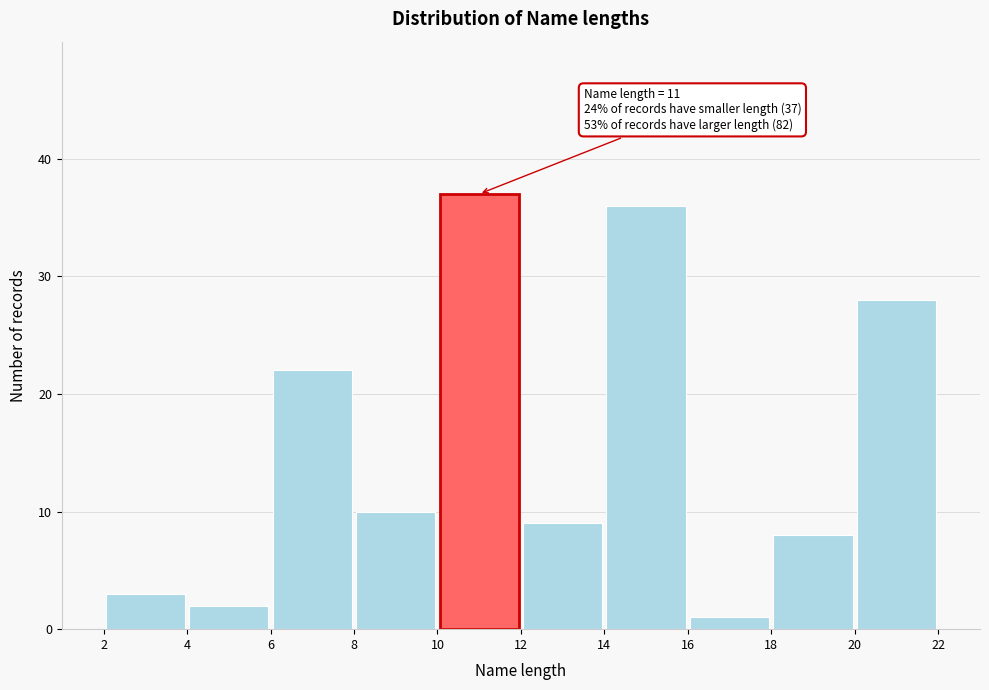

Which range on the x-axis has the tallest bar?

10 to 12